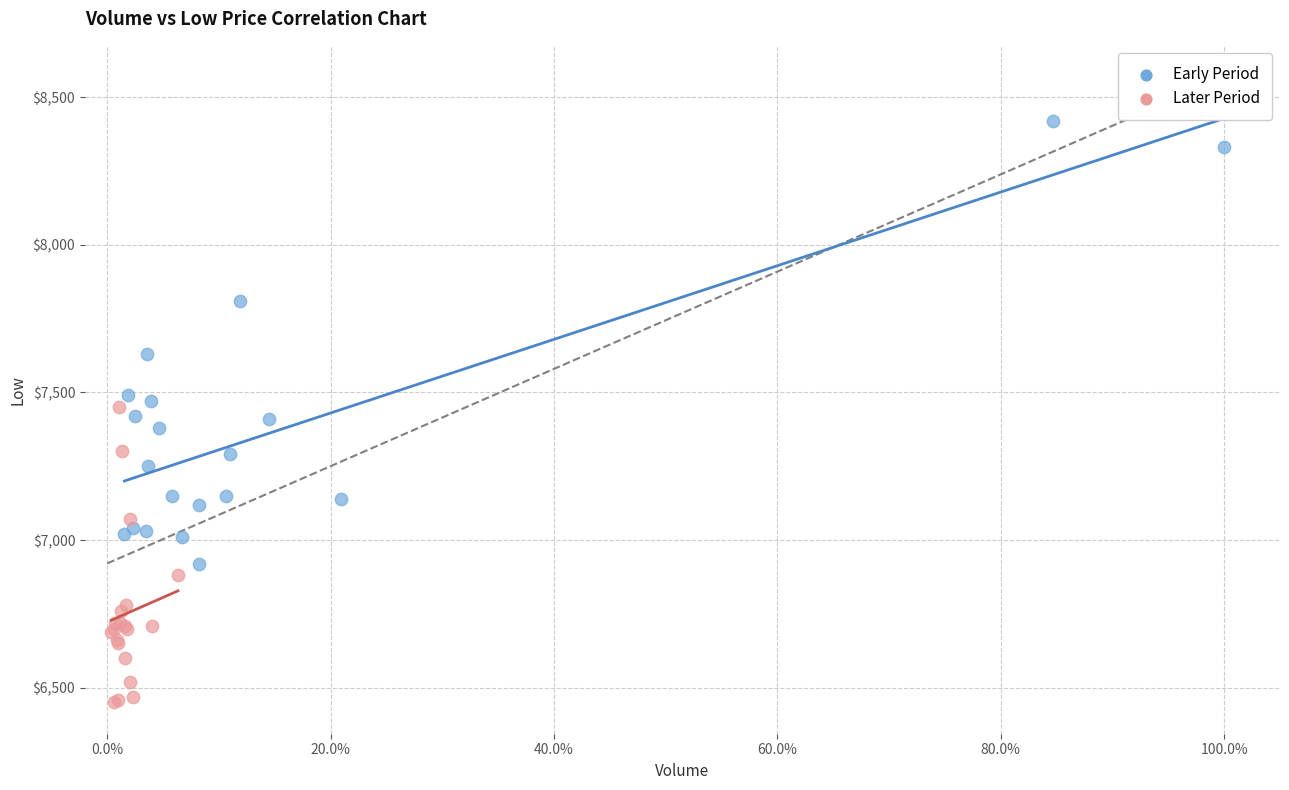

Which series has the largest Y range (max minus min)?

Early Period